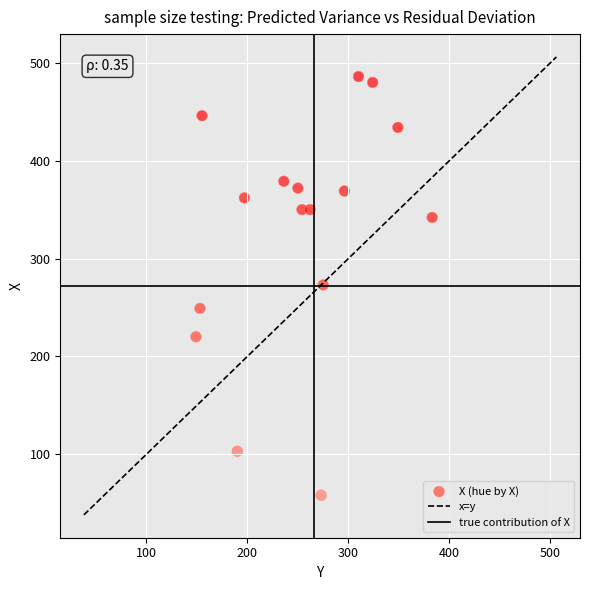

Count the number of points in this scatter plot.

16